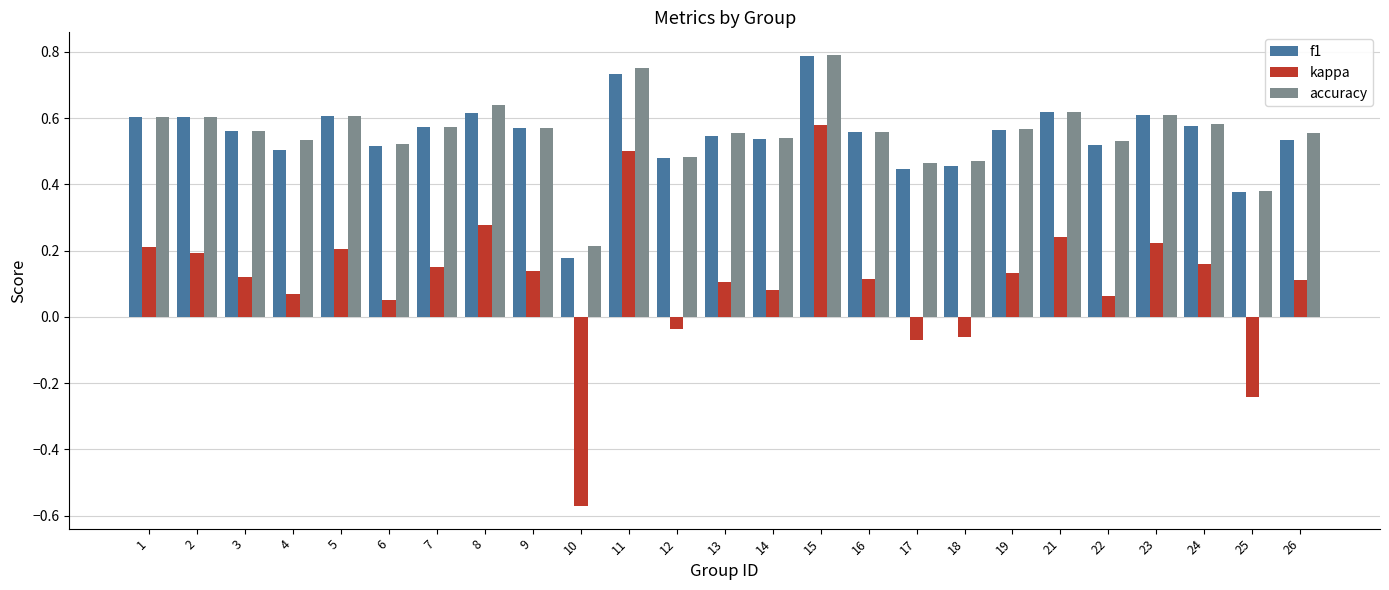

Where is f1 nearest to the value 0?

10